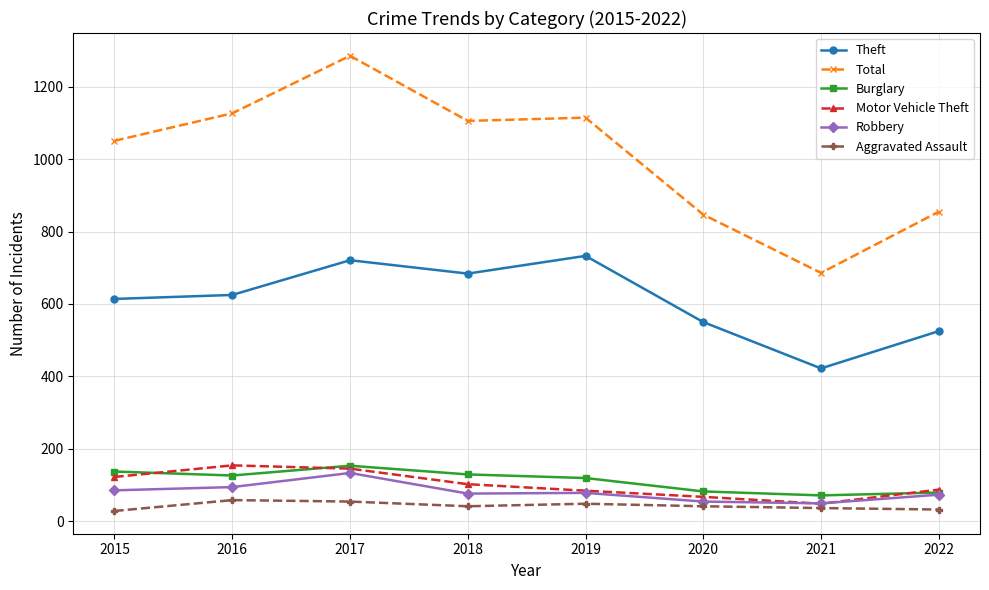

At which label is Total closest to 986?

2015